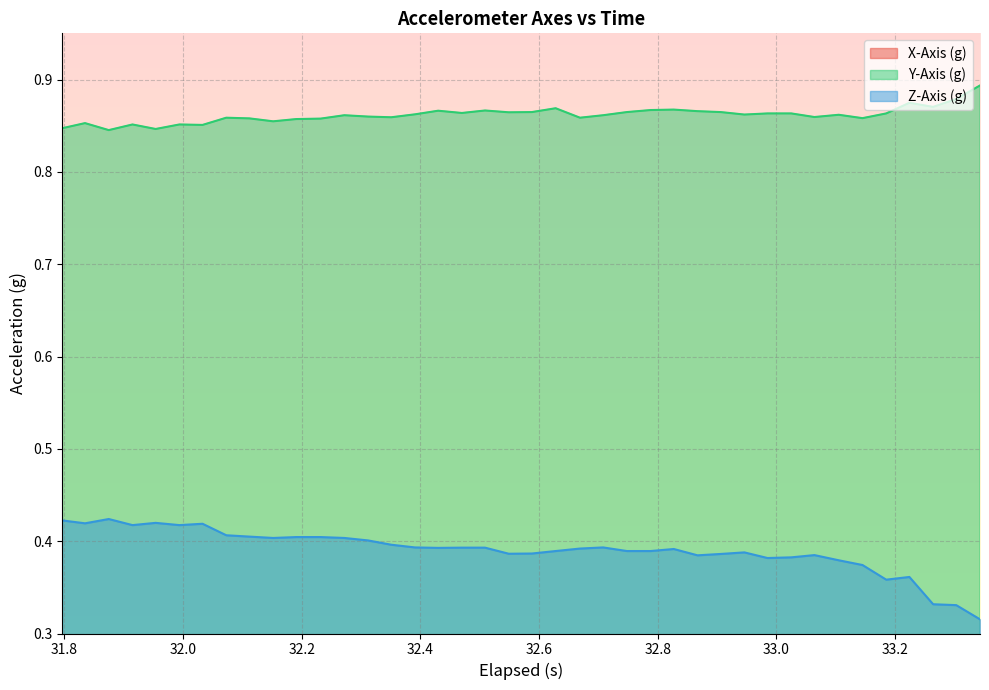

True or false: Y-Axis (g) and Z-Axis (g) cross at least once.

False